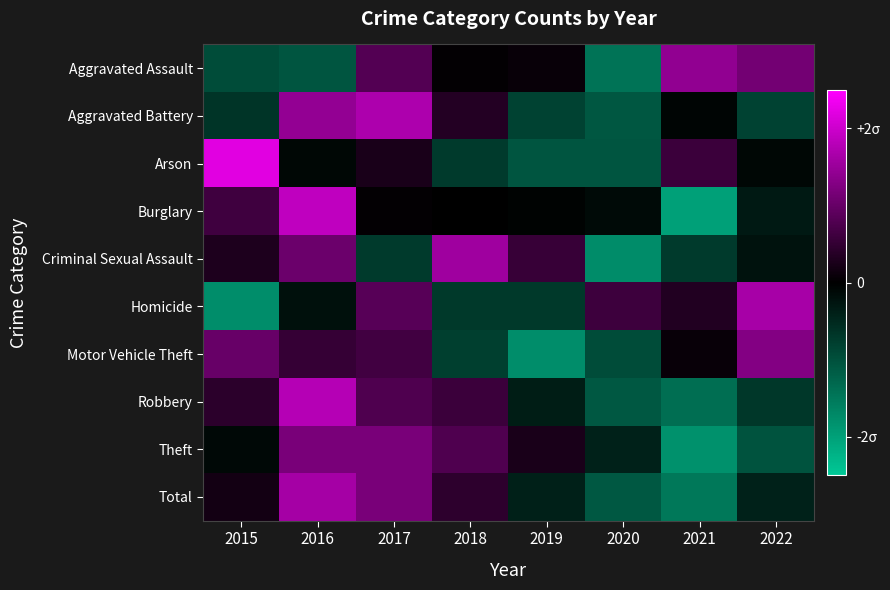

Reading left to right, list all the values displayed in this chart.

Aggravated Assault: 2015=-0.9	2016=-1.1	2017=0.8	2018=0.0	2019=0.1	2020=-1.4	2021=1.4	2022=1.1
Aggravated Battery: 2015=-0.7	2016=1.4	2017=1.7	2018=0.3	2019=-0.8	2020=-1.1	2021=-0.1	2022=-0.8
Arson: 2015=2.2	2016=-0.1	2017=0.2	2018=-0.7	2019=-1.1	2020=-1.1	2021=0.6	2022=-0.1
Burglary: 2015=0.6	2016=1.9	2017=0.0	2018=-0.0	2019=-0.1	2020=-0.1	2021=-2.0	2022=-0.3
Criminal Sexual Assault: 2015=0.3	2016=1.0	2017=-0.7	2018=1.6	2019=0.5	2020=-1.7	2021=-0.7	2022=-0.2
Homicide: 2015=-1.8	2016=-0.2	2017=0.8	2018=-0.7	2019=-0.7	2020=0.6	2021=0.3	2022=1.6
Motor Vehicle Theft: 2015=1.0	2016=0.5	2017=0.6	2018=-0.8	2019=-1.8	2020=-1.0	2021=0.1	2022=1.3
Robbery: 2015=0.4	2016=1.8	2017=0.8	2018=0.6	2019=-0.4	2020=-1.1	2021=-1.4	2022=-0.7
Theft: 2015=-0.1	2016=1.2	2017=1.2	2018=0.8	2019=0.3	2020=-0.4	2021=-1.8	2022=-1.1
Total: 2015=0.2	2016=1.6	2017=1.2	2018=0.4	2019=-0.4	2020=-1.1	2021=-1.5	2022=-0.4